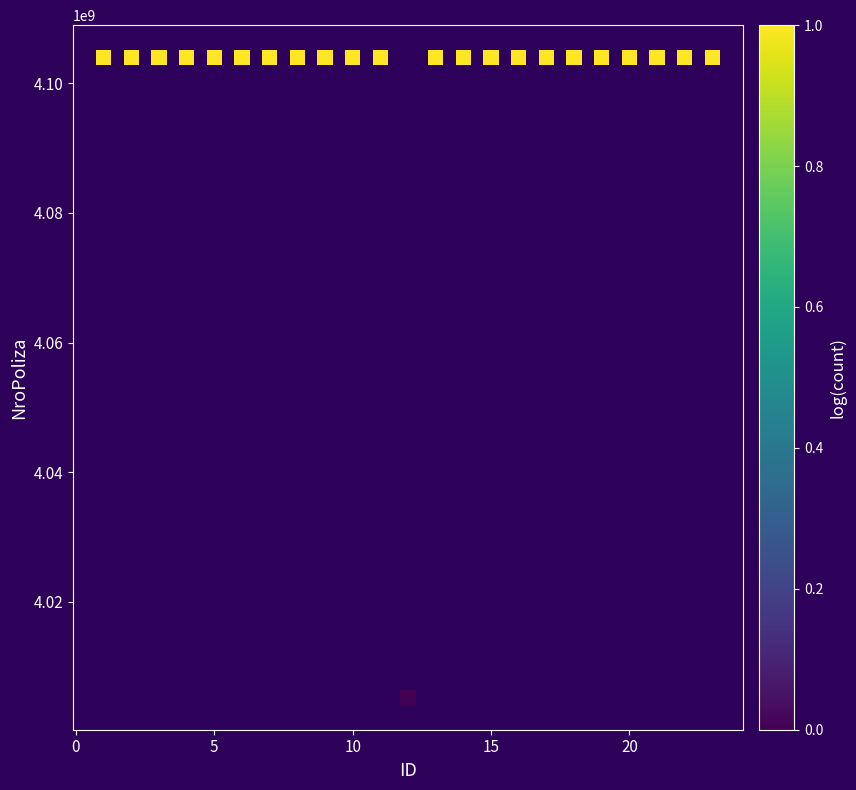

What is the range of X values (max minus min)?

22